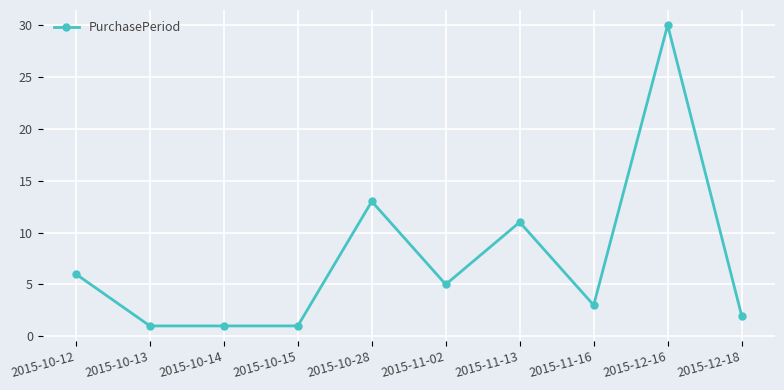

Does the chart have visible grid lines?

Yes